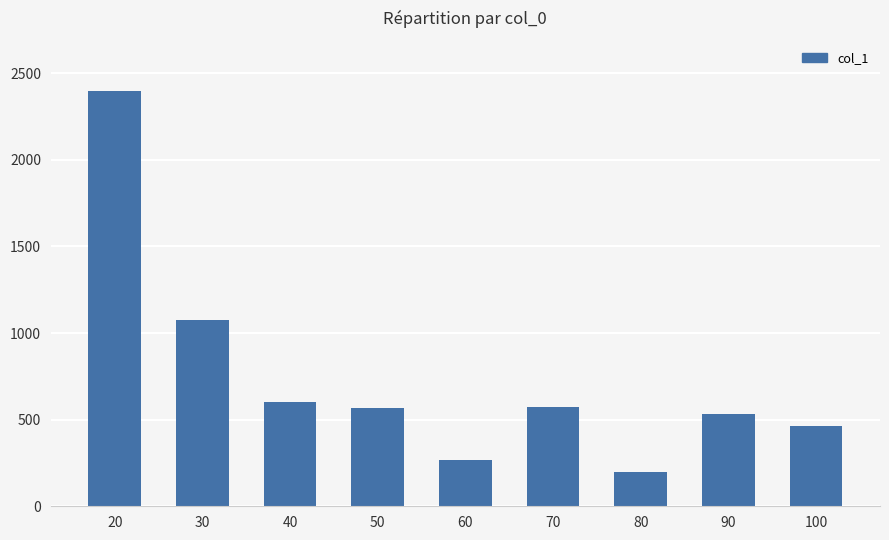

Are the bars grouped side by side (vs. stacked)?

No